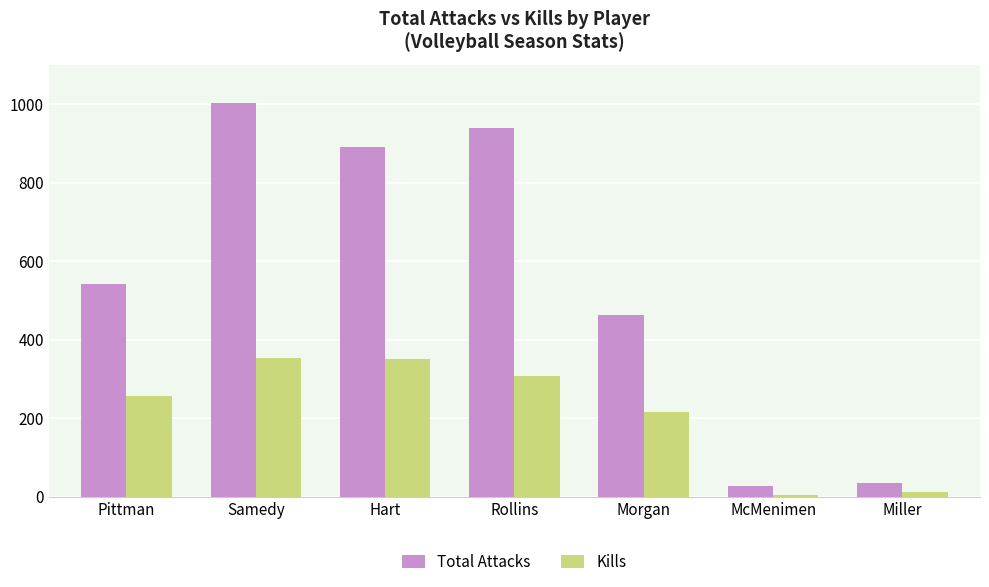

What is the label of the 6th bar from the left?

McMenimen